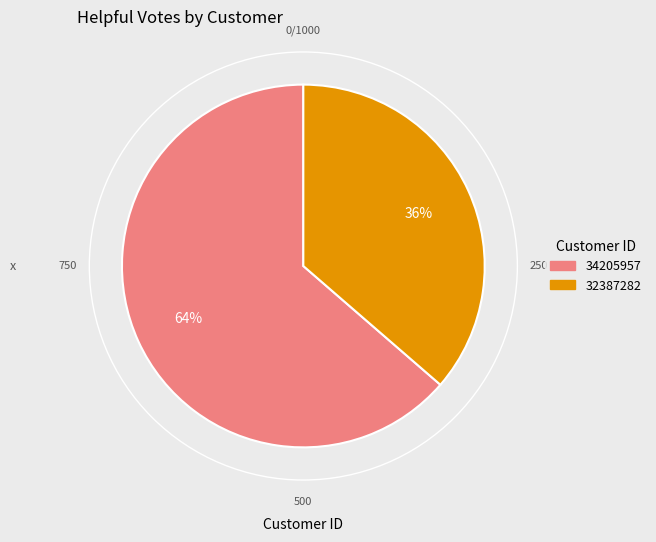

How many slices are in this pie chart?

2